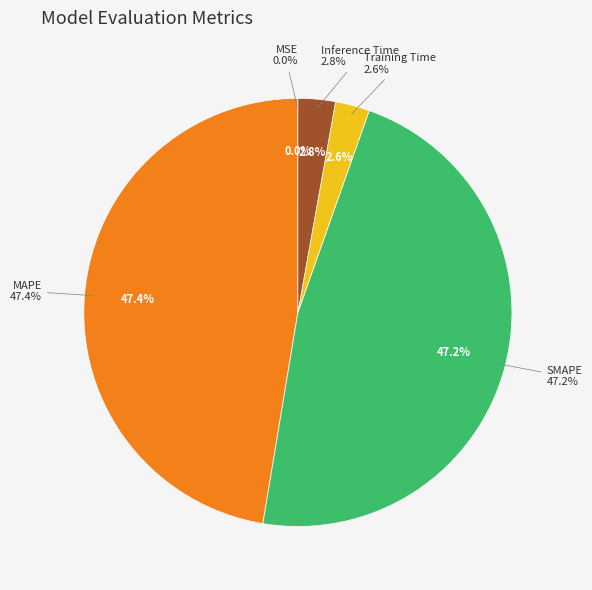

Does MAPE account for over 50% of the chart?

No